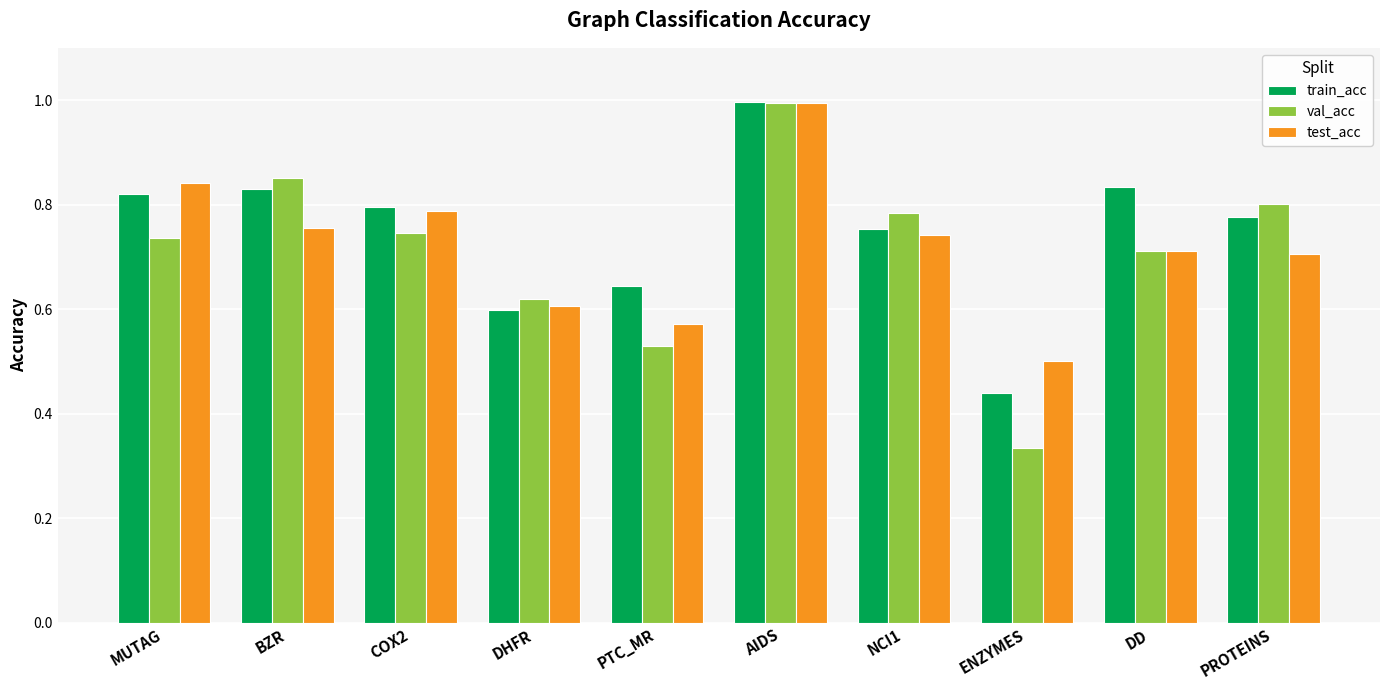

Is the value of train_acc at MUTAG greater than the value of val_acc at BZR?

No